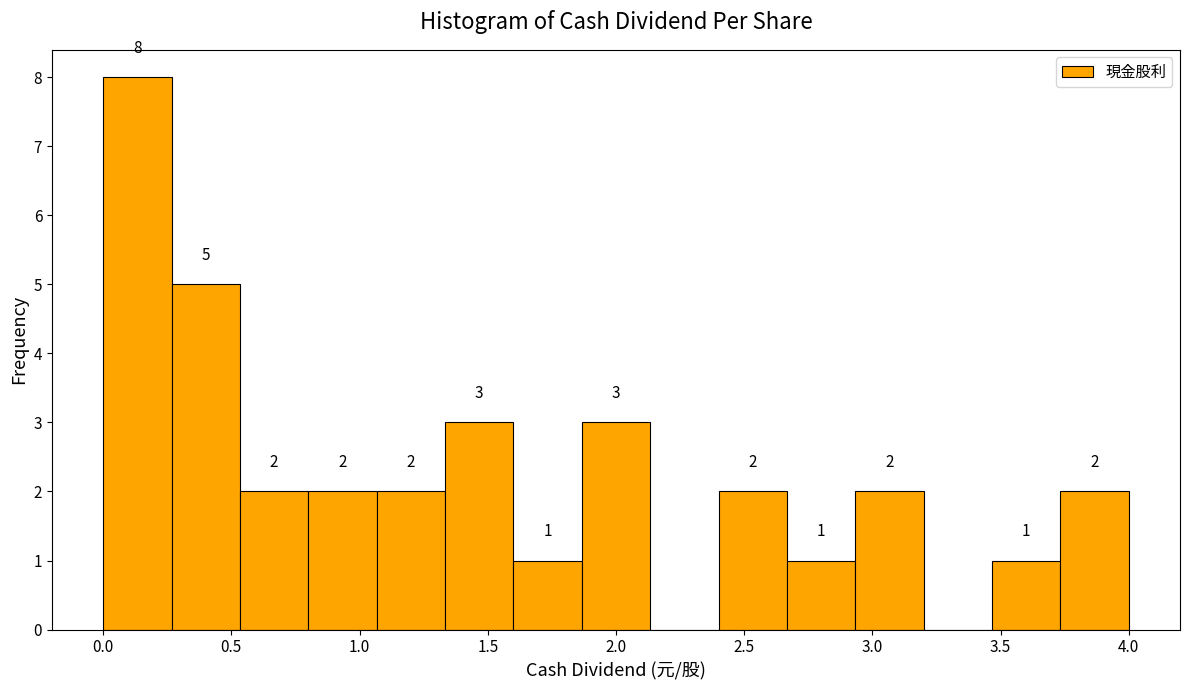

Over which range of the x-axis is the bar tallest?

0.00 to 0.25